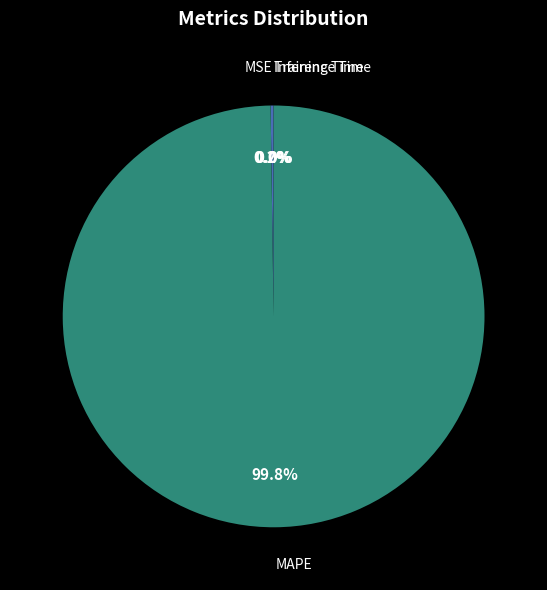

What percentage is NOT represented by MAPE?

0.2%